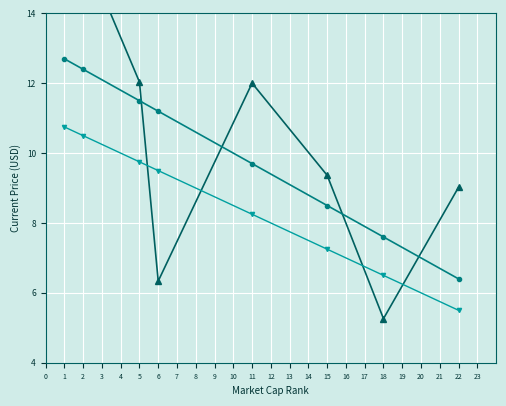

Which has a higher value, 11 or 15?

11